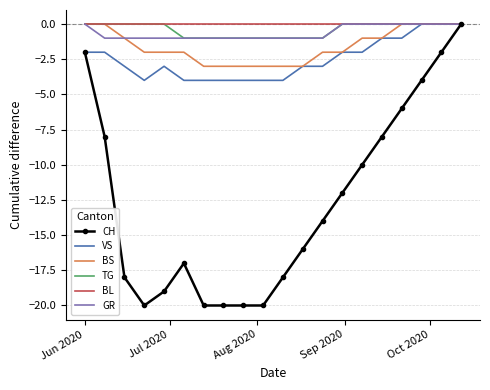

Which series has the widest spread of values?

CH